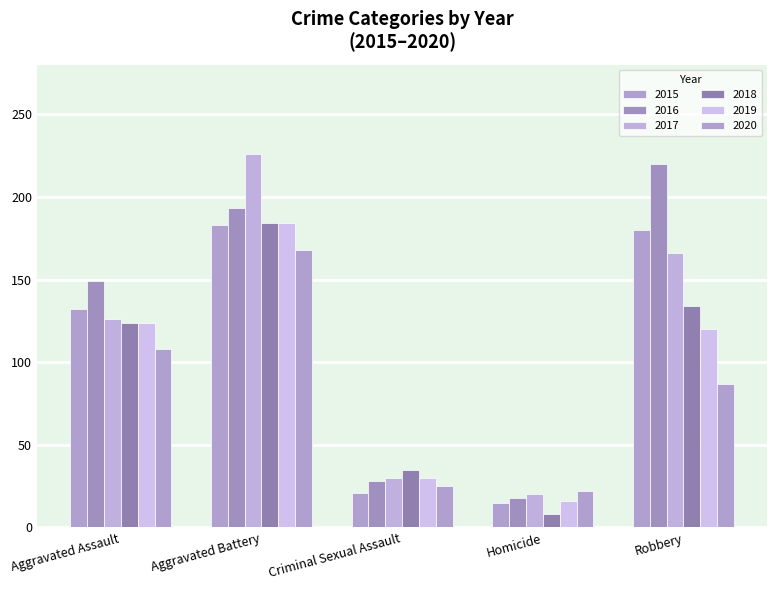

How many categories are shown in the chart?

5